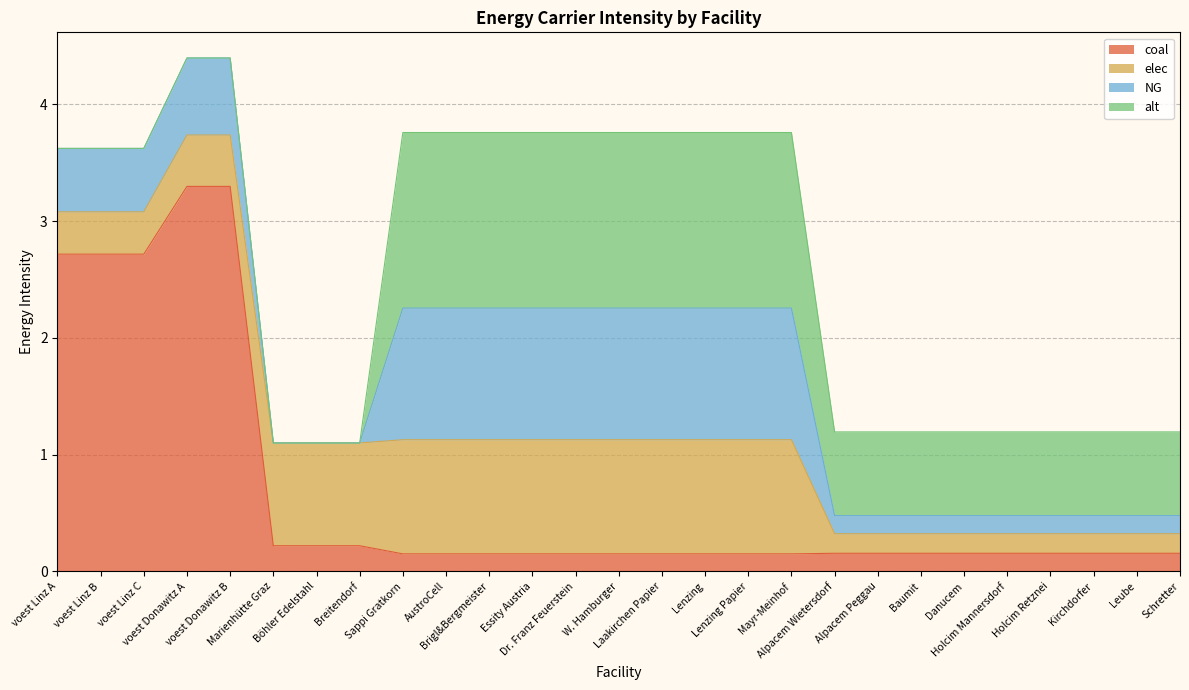

Reading left to right, what are all the values shown in this chart?

coal: 2.7	2.7	2.7	3.3	3.3	0.2	0.2	0.2	0.2	0.2	0.2	0.2	0.2	0.2	0.2	0.2	0.2	0.2	0.2	0.2	0.2	0.2	0.2	0.2	0.2	0.2	0.2
elec: 0.4	0.4	0.4	0.4	0.4	0.9	0.9	0.9	1.0	1.0	1.0	1.0	1.0	1.0	1.0	1.0	1.0	1.0	0.2	0.2	0.2	0.2	0.2	0.2	0.2	0.2	0.2
NG: 0.5	0.5	0.5	0.7	0.7	0.0	0.0	0.0	1.1	1.1	1.1	1.1	1.1	1.1	1.1	1.1	1.1	1.1	0.2	0.2	0.2	0.2	0.2	0.2	0.2	0.2	0.2
alt: 0.0	0.0	0.0	0.0	0.0	0.0	0.0	0.0	1.5	1.5	1.5	1.5	1.5	1.5	1.5	1.5	1.5	1.5	0.7	0.7	0.7	0.7	0.7	0.7	0.7	0.7	0.7